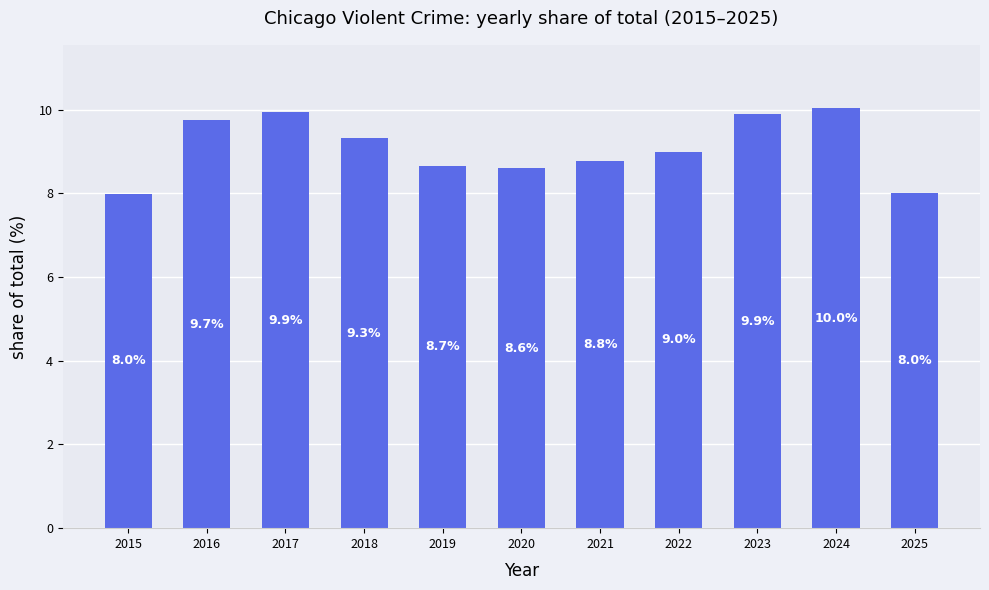

Reading left to right, extract all data points from this chart.

2015=8.0	2016=9.7	2017=9.9	2018=9.3	2019=8.7	2020=8.6	2021=8.8	2022=9.0	2023=9.9	2024=10.0	2025=8.0